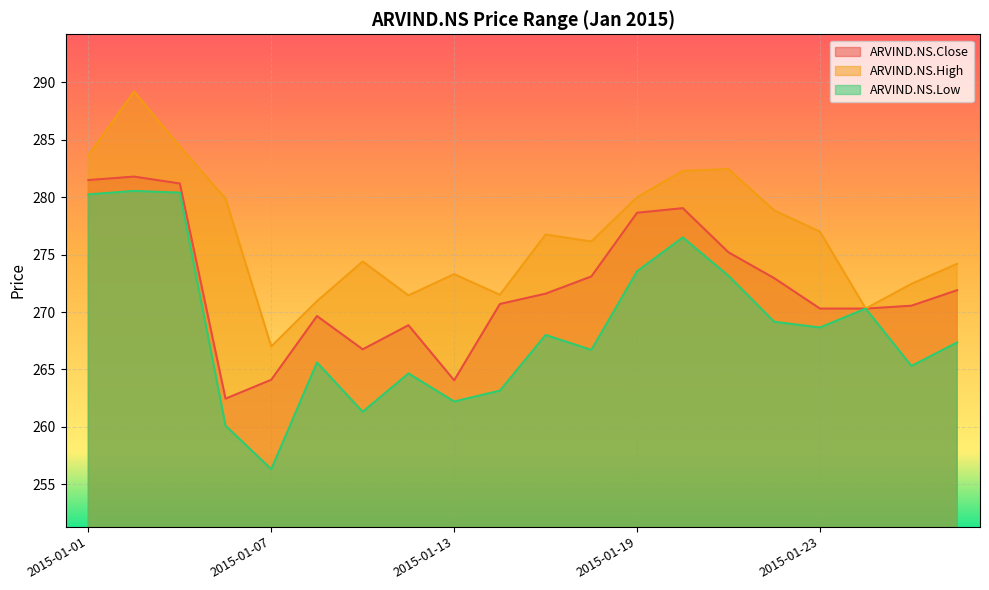

Between 2015-01-01 and 2015-01-22, which is larger?

2015-01-01